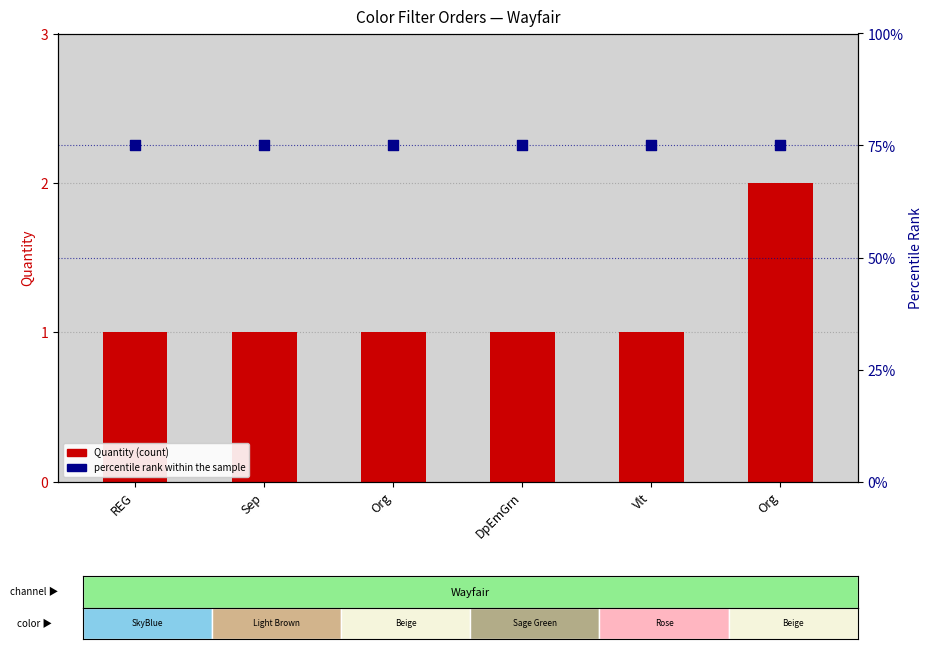

Which series has the largest total across all categories?

percentile rank within the sample